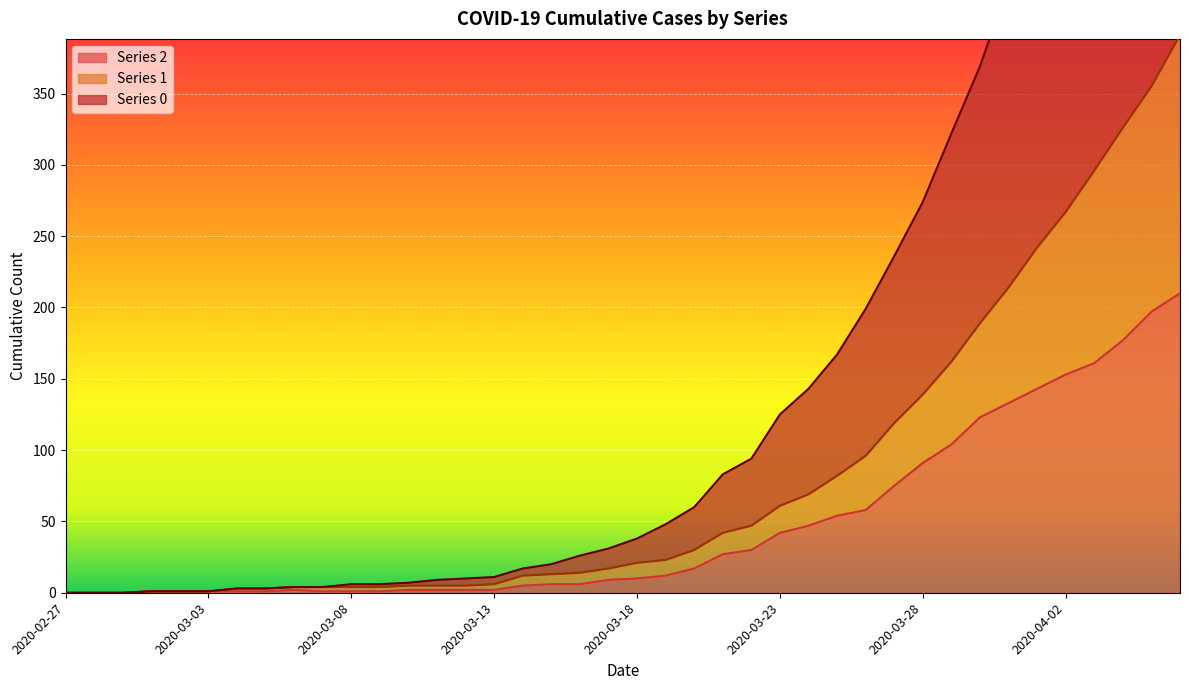

At which label is 0 closest to 372?

2020-03-30